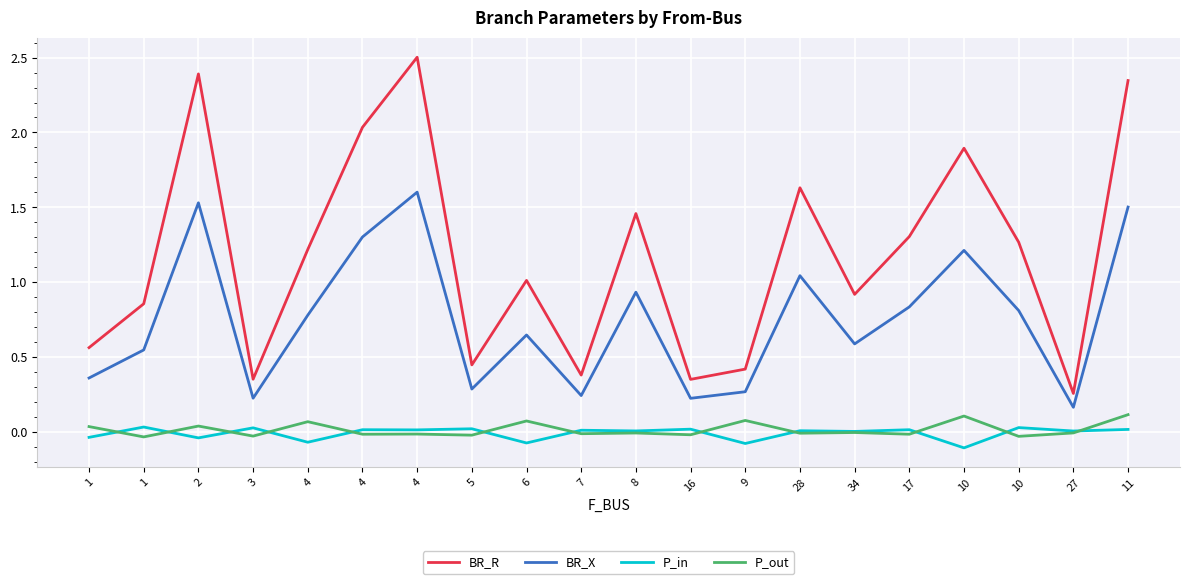

At which category does BR_X reach its first local peak?

2